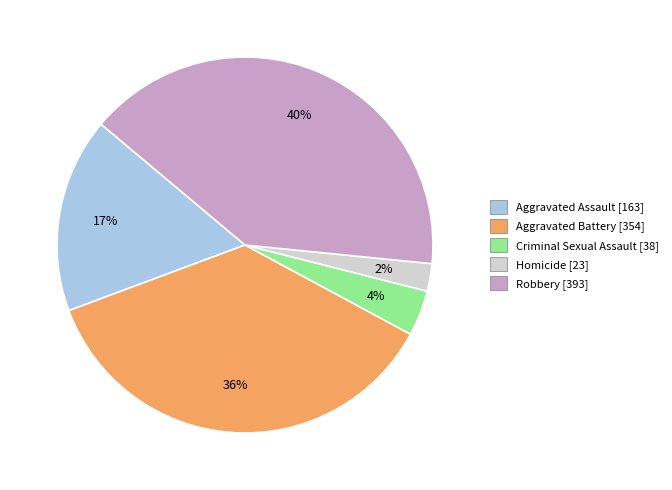

To the nearest percent, what percentage of the pie is Homicide?

2%